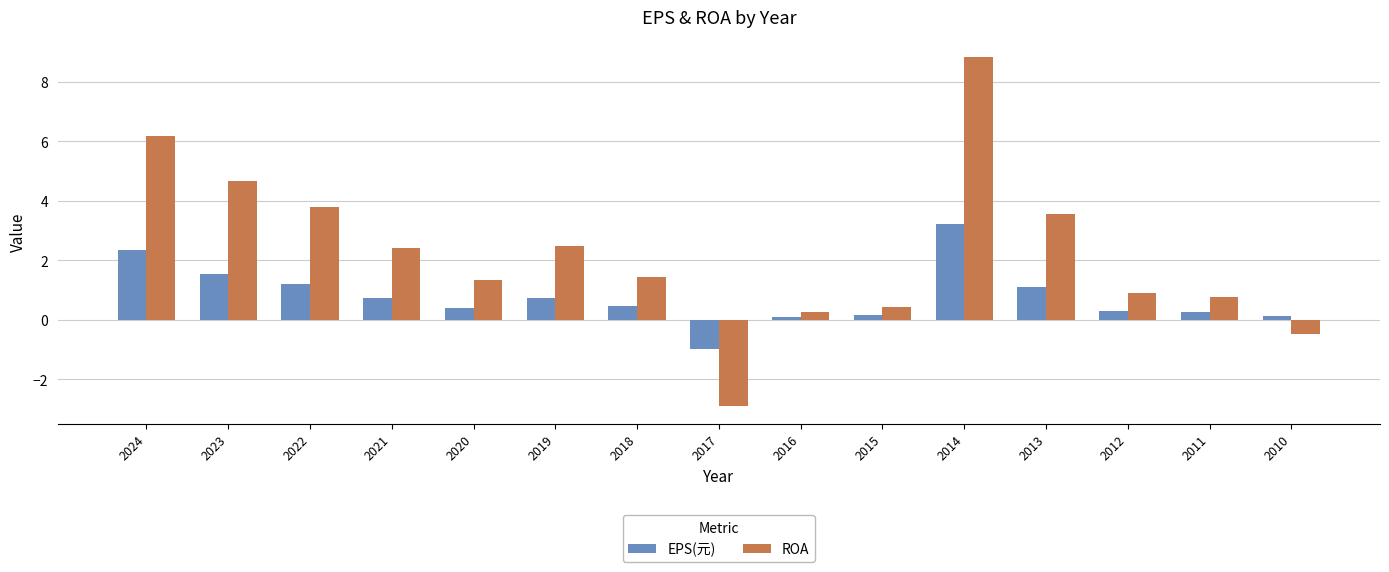

What is the highest value of the ROA series?

8.8